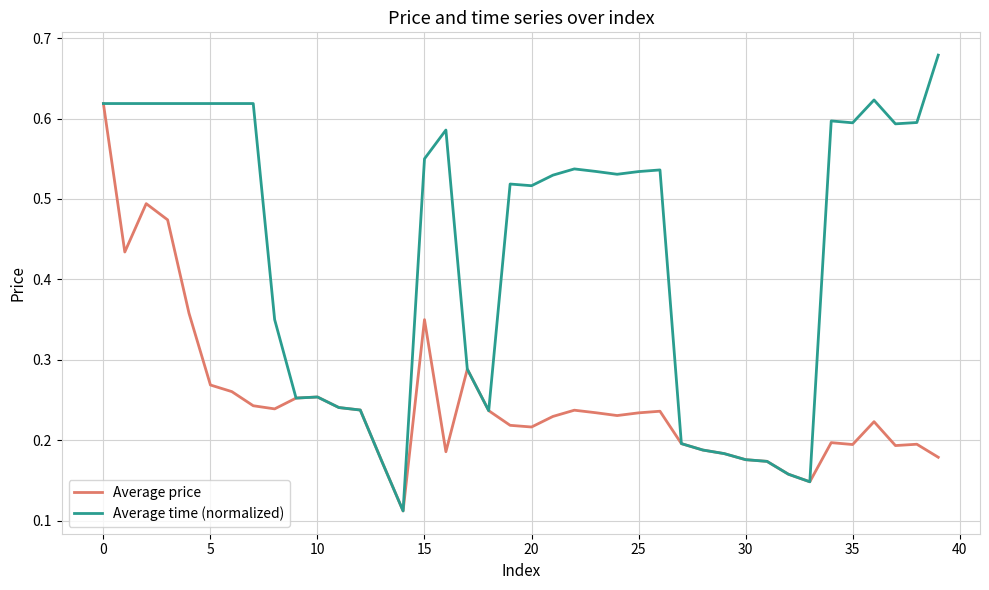

Rank the series by their average value, from highest to lowest.

Average time (normalized), Average price